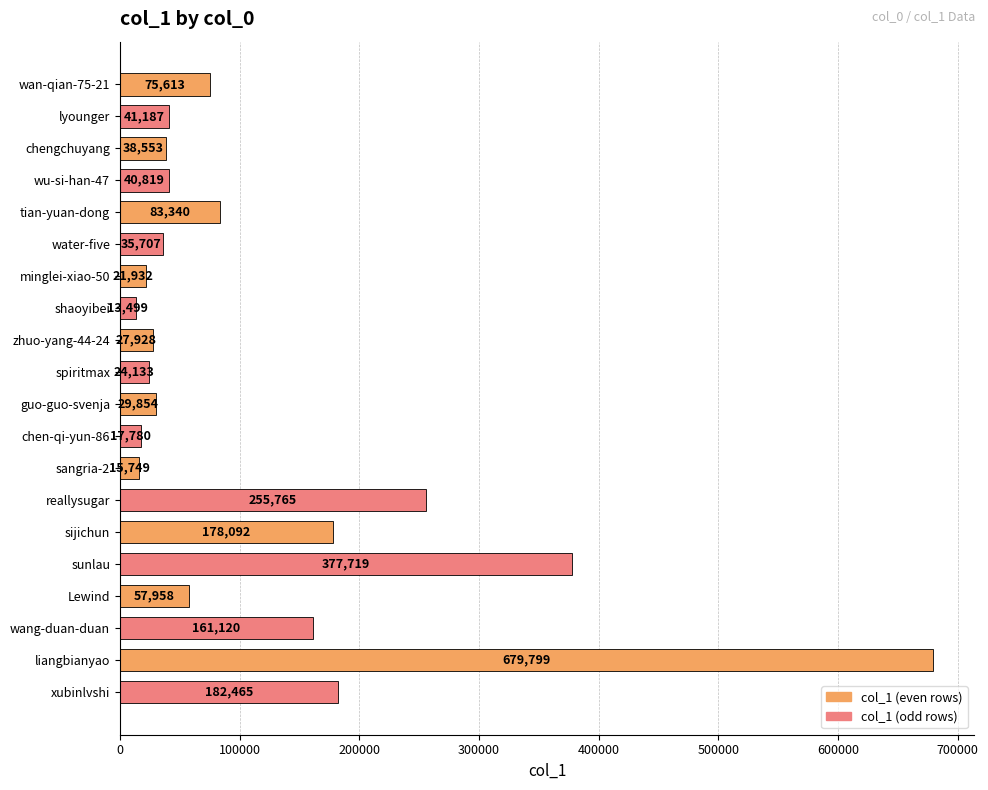

Rank the categories by value from highest to lowest.

liangbianyao, sunlau, reallysugar, xubinlvshi, sijichun, wang-duan-duan, tian-yuan-dong, wan-qian-75-21, Lewind, lyounger, wu-si-han-47, chengchuyang, water-five, guo-guo-svenja, zhuo-yang-44-24, spiritmax, minglei-xiao-50, chen-qi-yun-86, sangria-2, shaoyibei